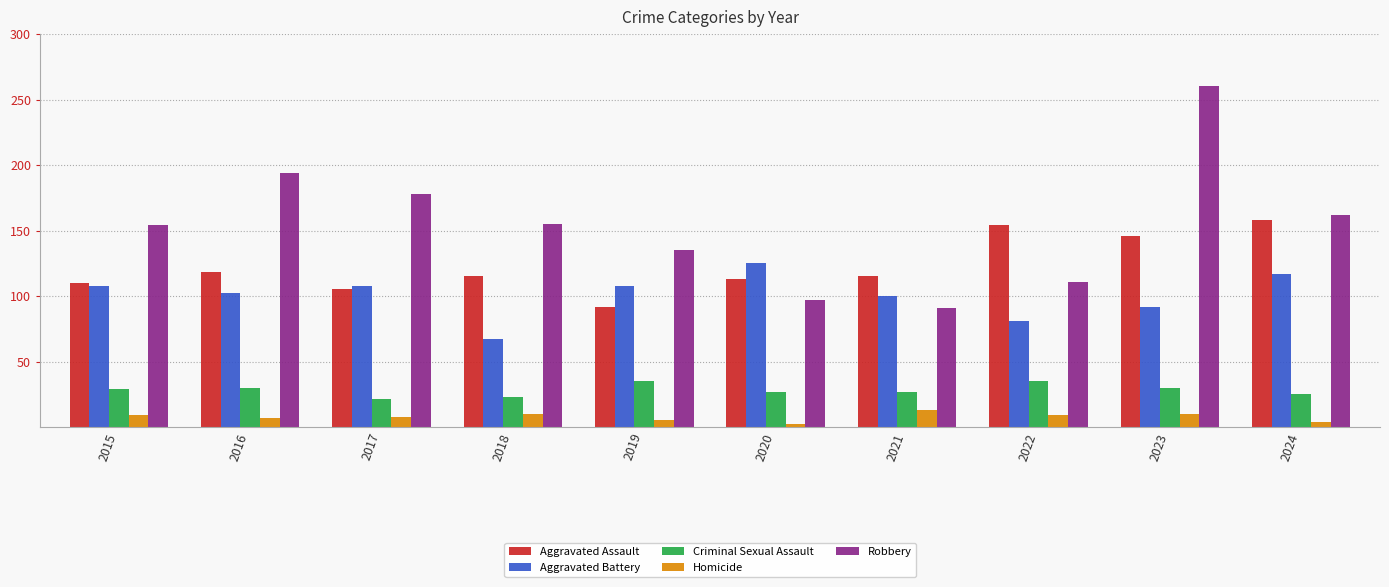

What is the value of the Aggravated Assault bar at the 9th from the left?

146